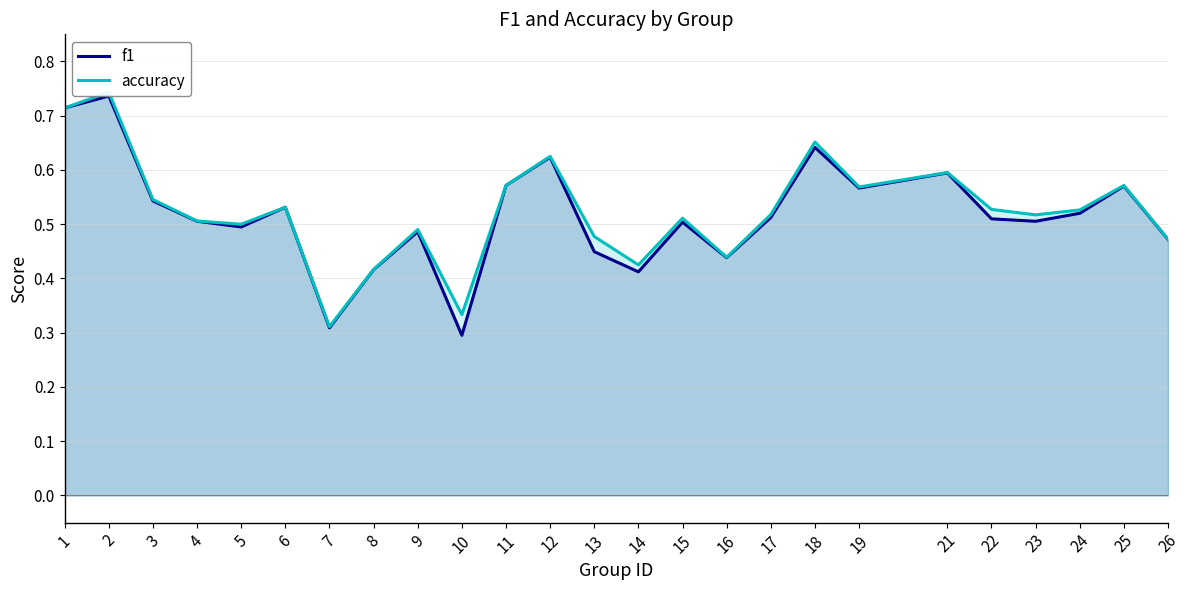

What are all the series names shown in the legend?

f1, accuracy